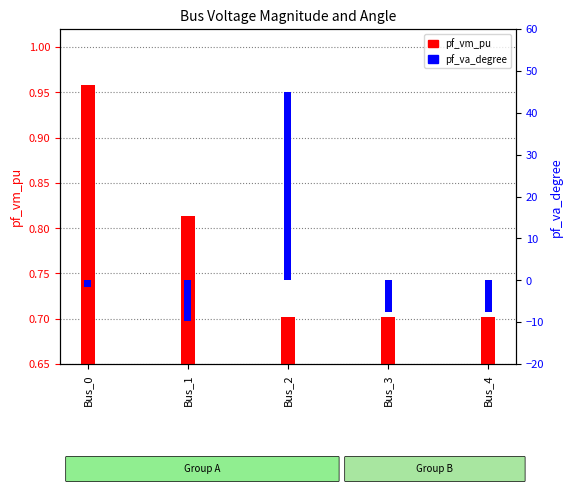

Reading left to right, list all the values displayed in this chart.

pf_vm_pu: 1.0	0.8	0.7	0.7	0.7
pf_va_degree: -1.6	-9.7	45.0	-7.6	-7.6